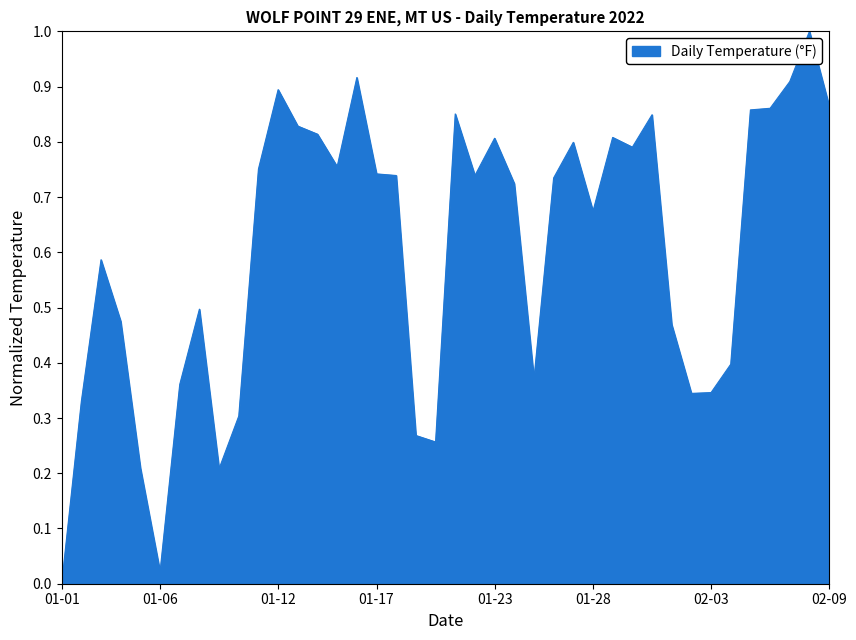

What is the greatest value displayed?

1.0